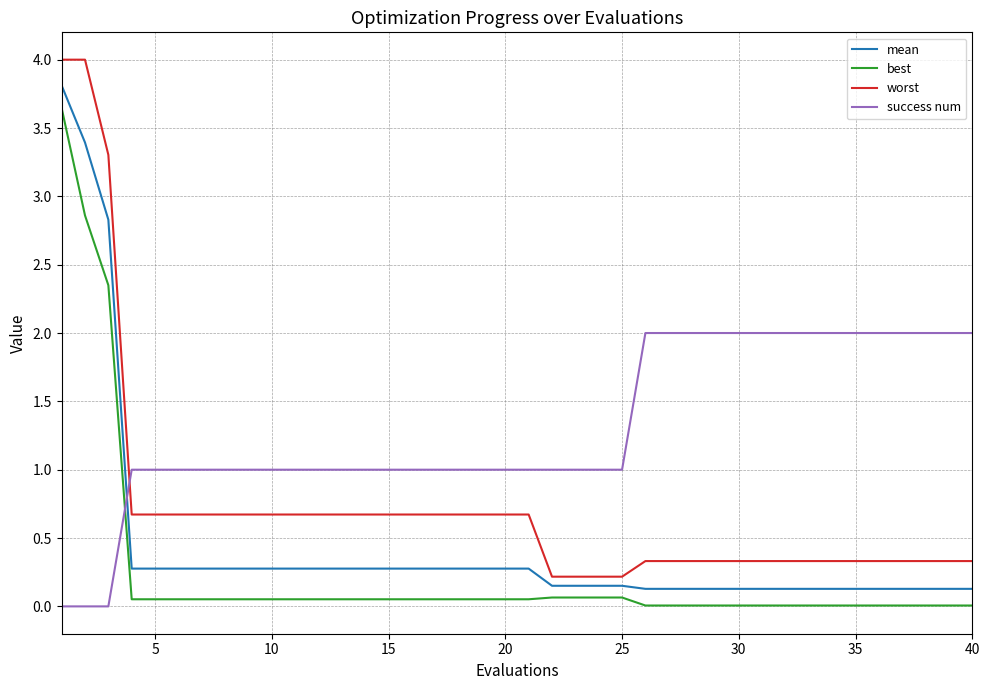

True or false: mean and best intersect in this chart.

False